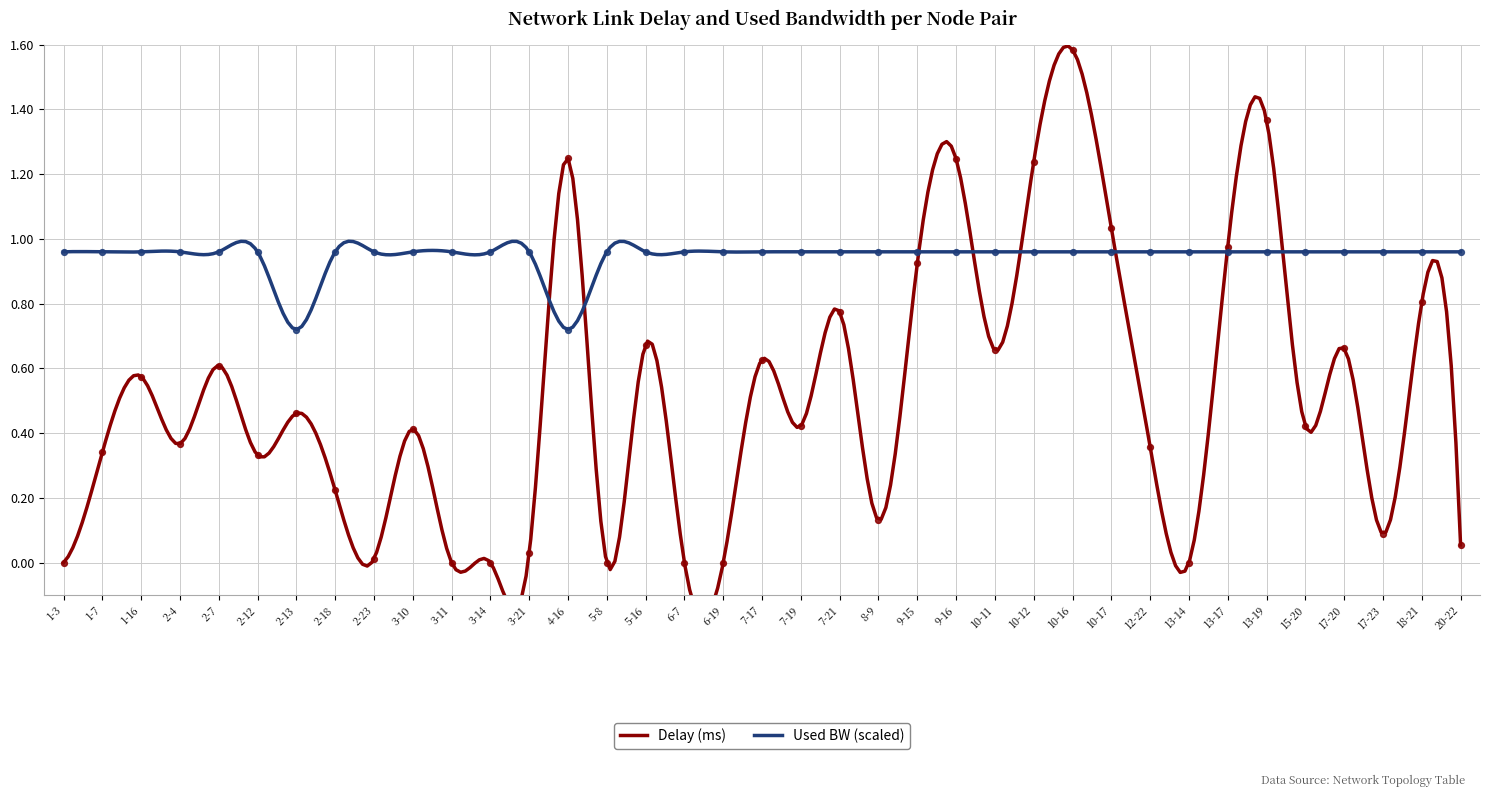

Which series reaches the minimum Y coordinate?

delay